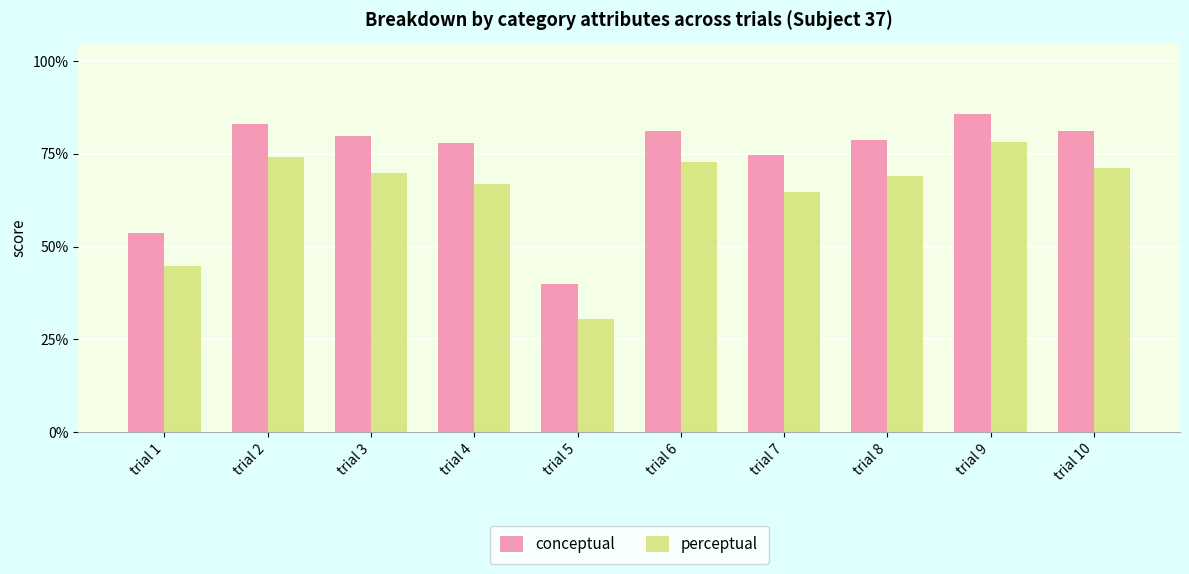

What is the spread (max minus min) of values at trial 6?

8.2